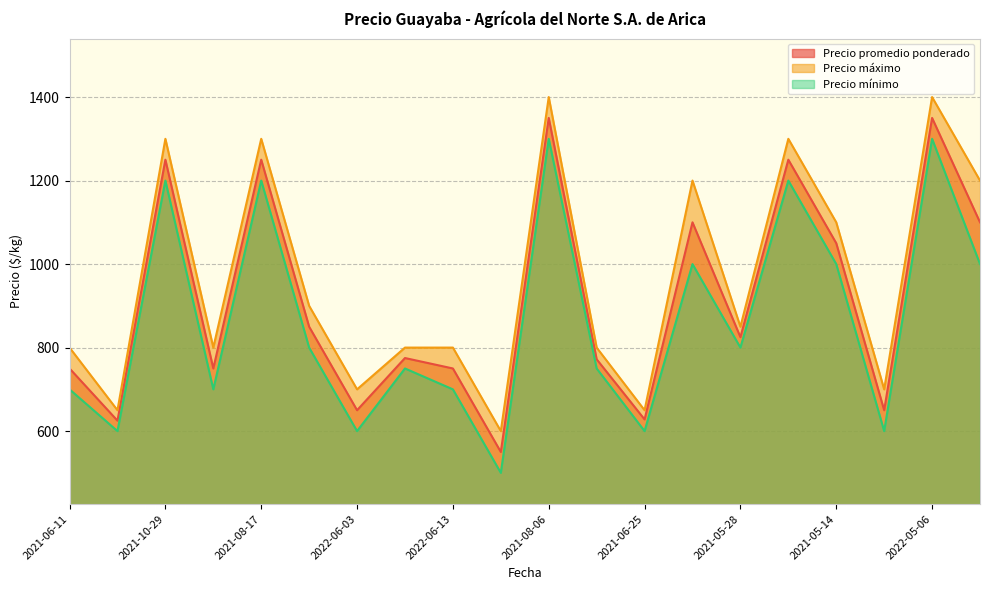

What is the lowest value of the Precio promedio ponderado series?

550